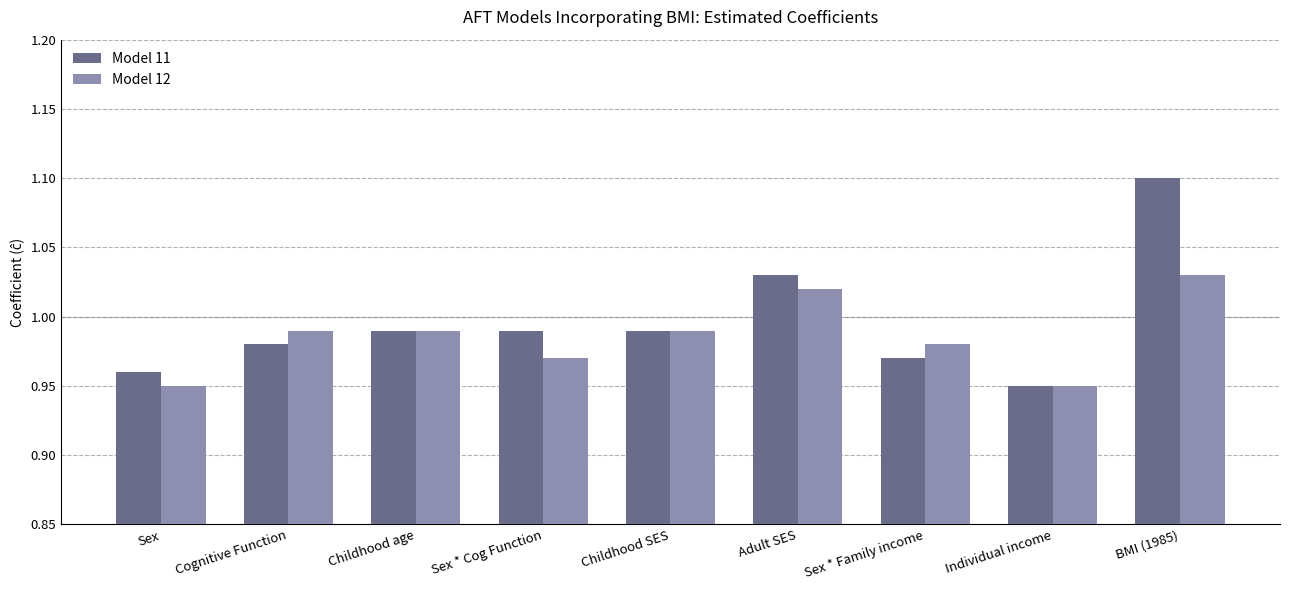

List the series in order of their overall mean, highest first.

Model 11, Model 12